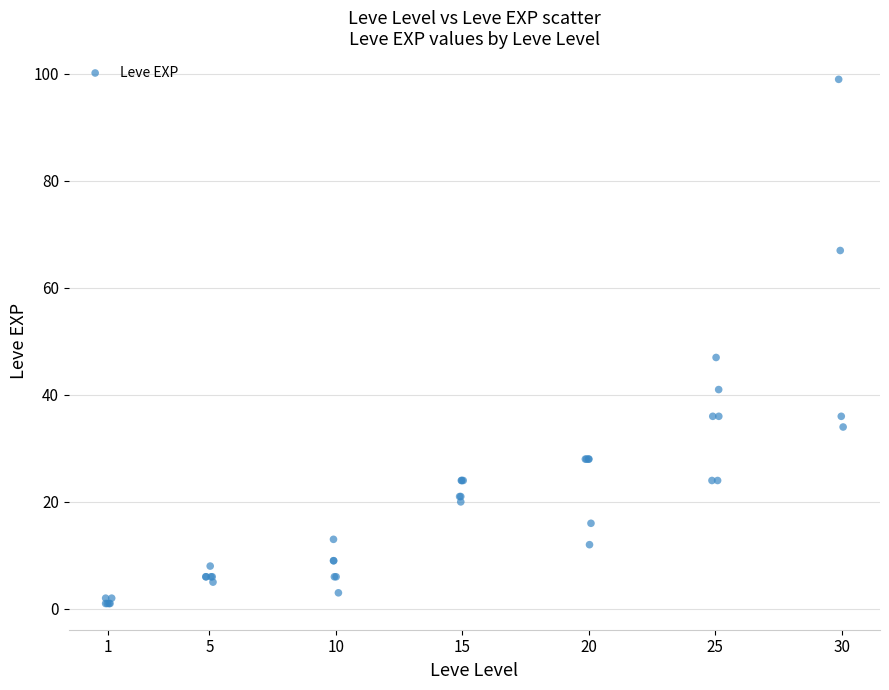

What Y value in the scatter plot is closest to 50?

47